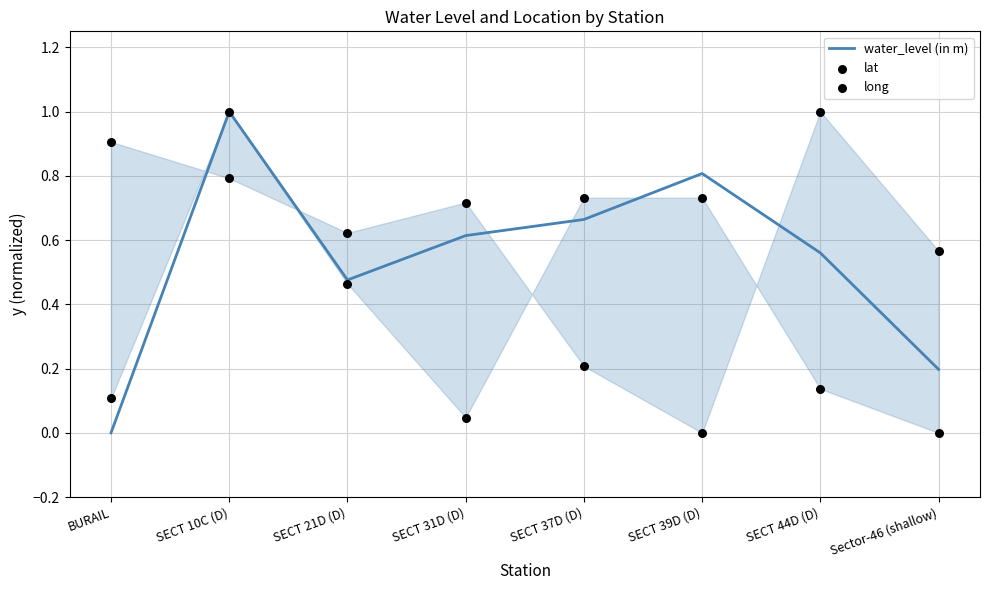

What are all the series names shown in the legend?

water_level (in m), lat, long